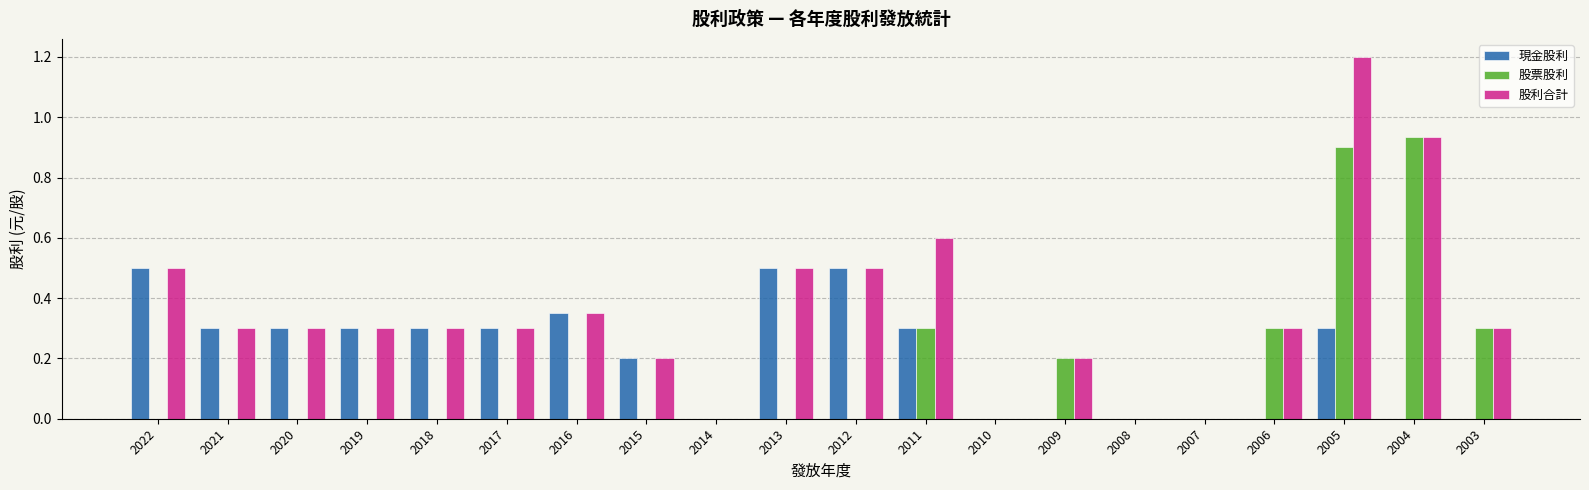

Count the number of categories in the chart.

20